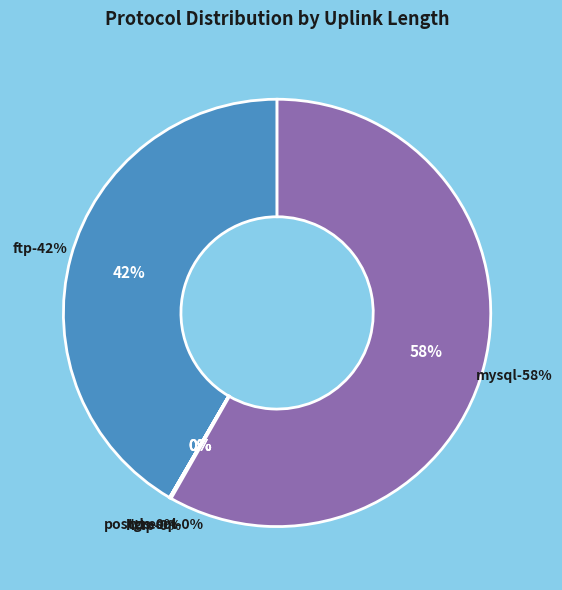

How much of the chart is everything except 6?

100.0%